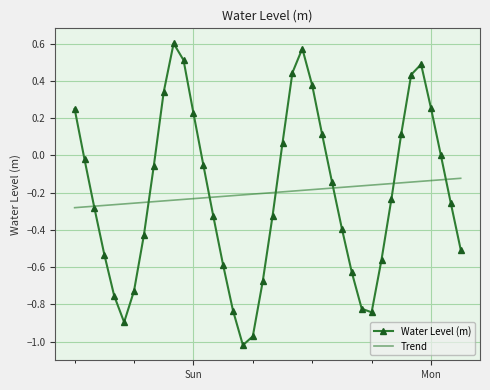

Which series has the widest spread of values?

Water Level (m)